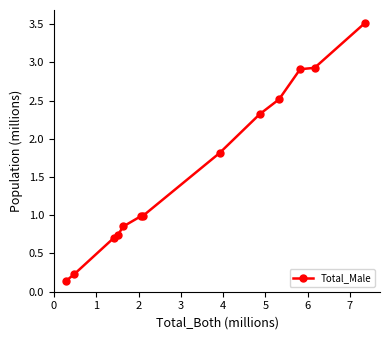

What is the difference between the maximum and second lowest values?

3.3